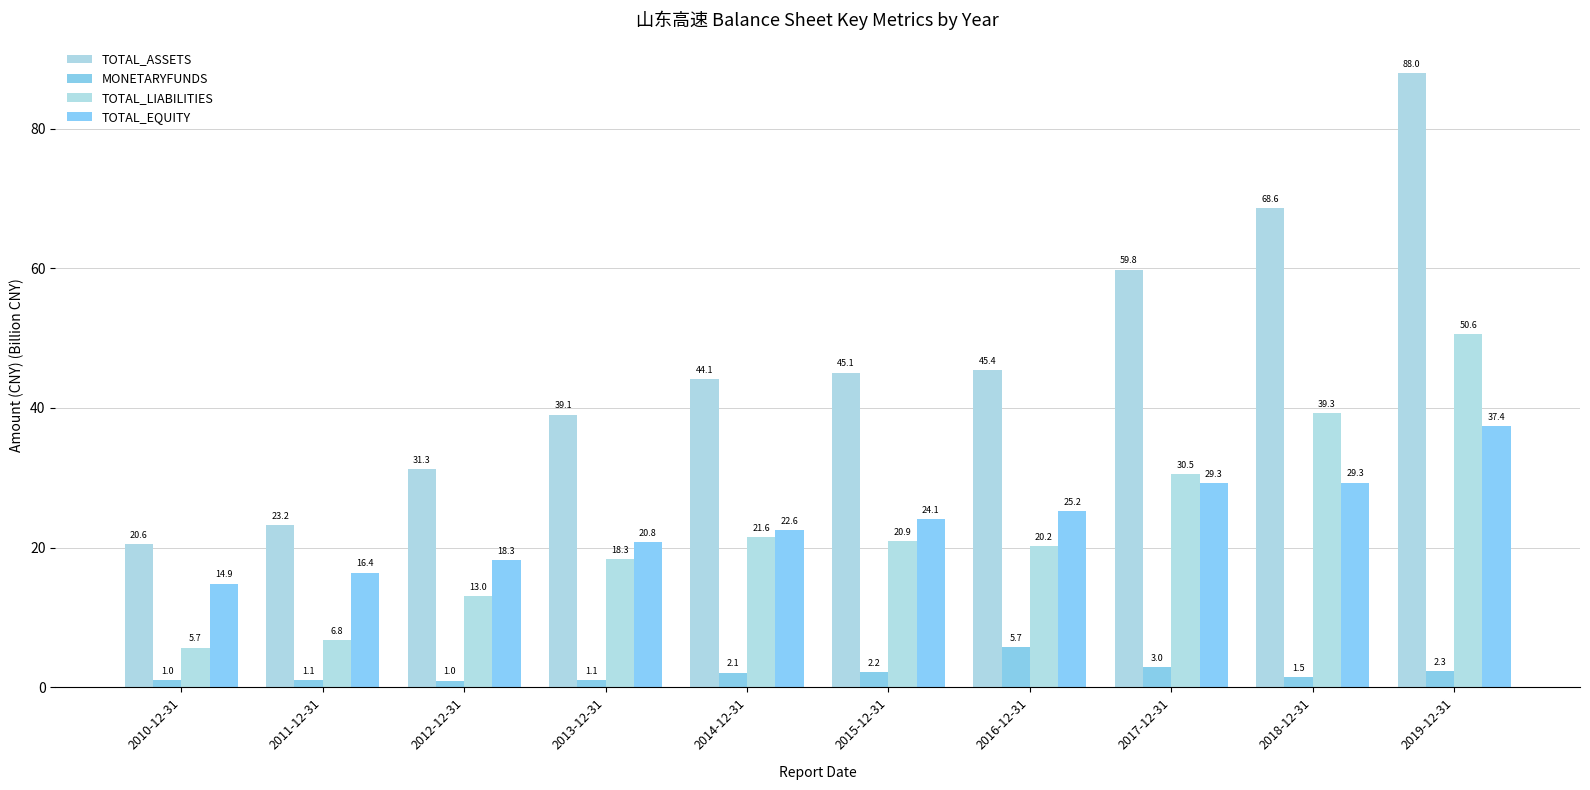

At which category does the chart reach its peak across all series?

2019-12-31